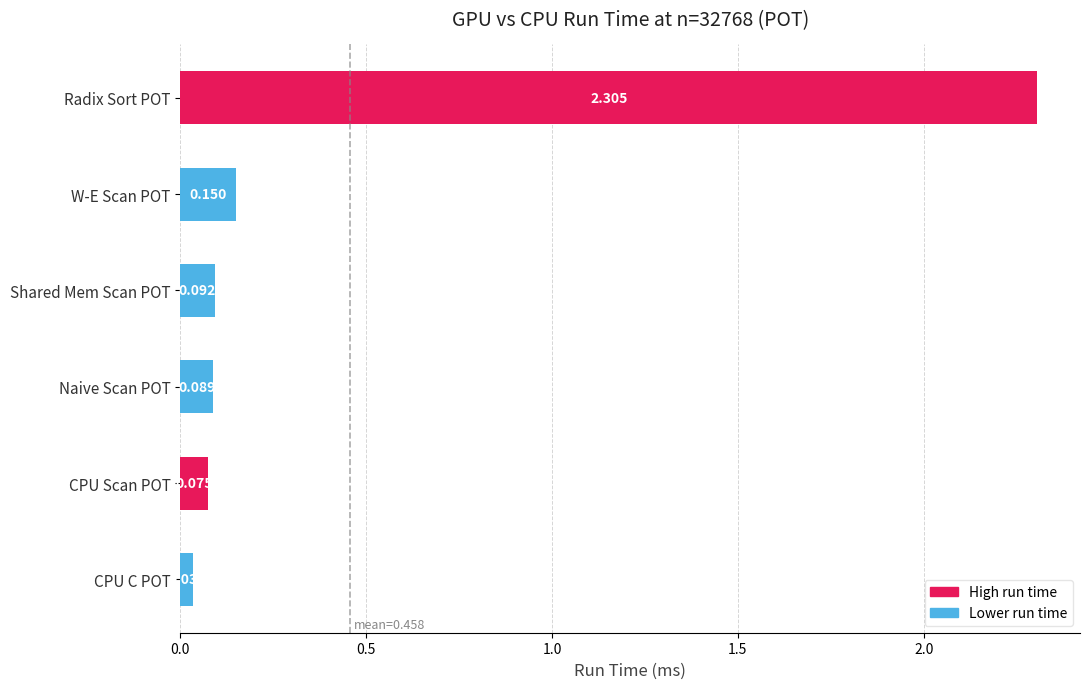

Which has a higher value, W-E Scan POT or CPU Scan POT?

W-E Scan POT